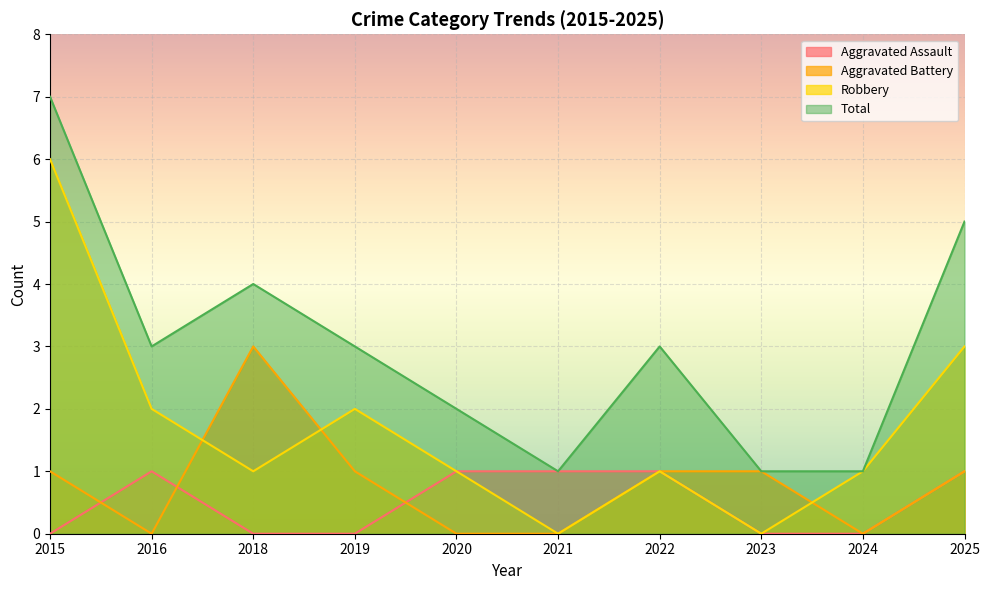

How many times do Robbery and Aggravated Battery cross each other?

3